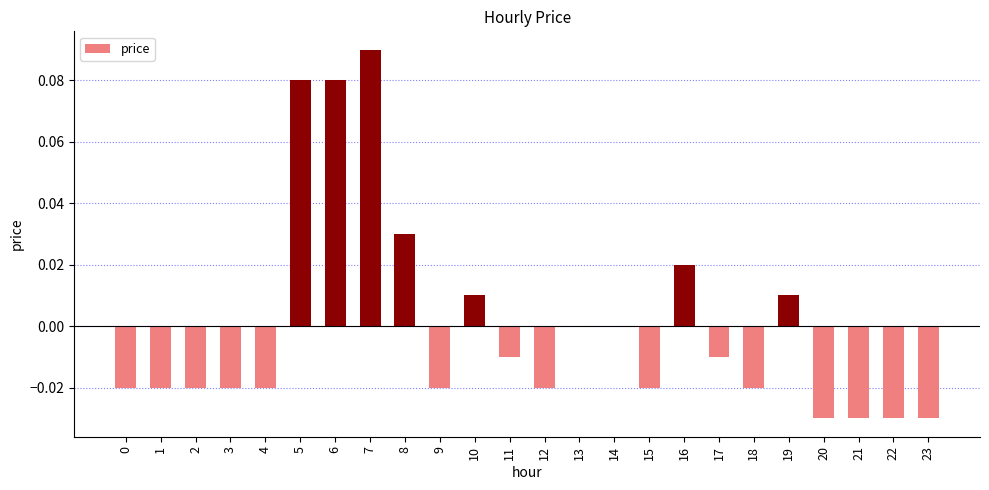

Are the bars horizontal?

No